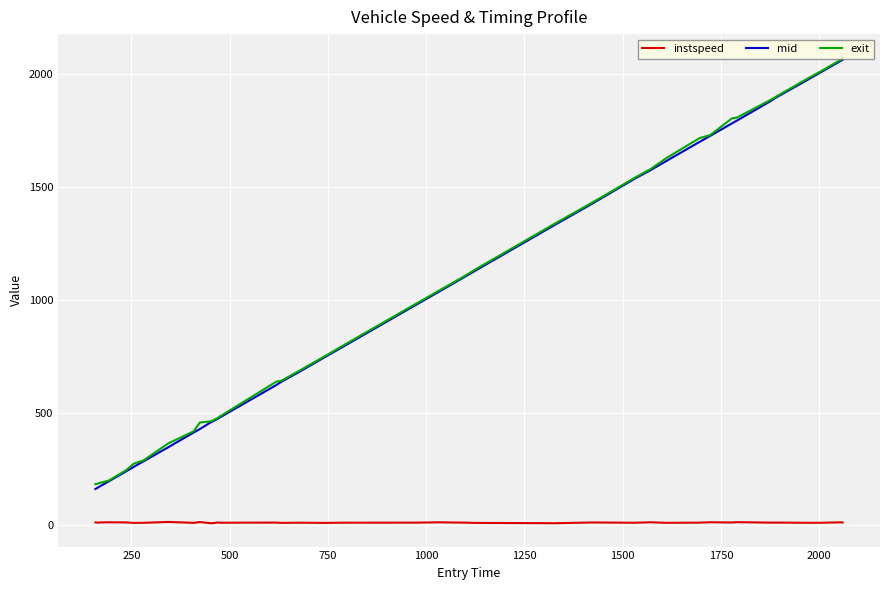

How many lines are shown in the chart?

3